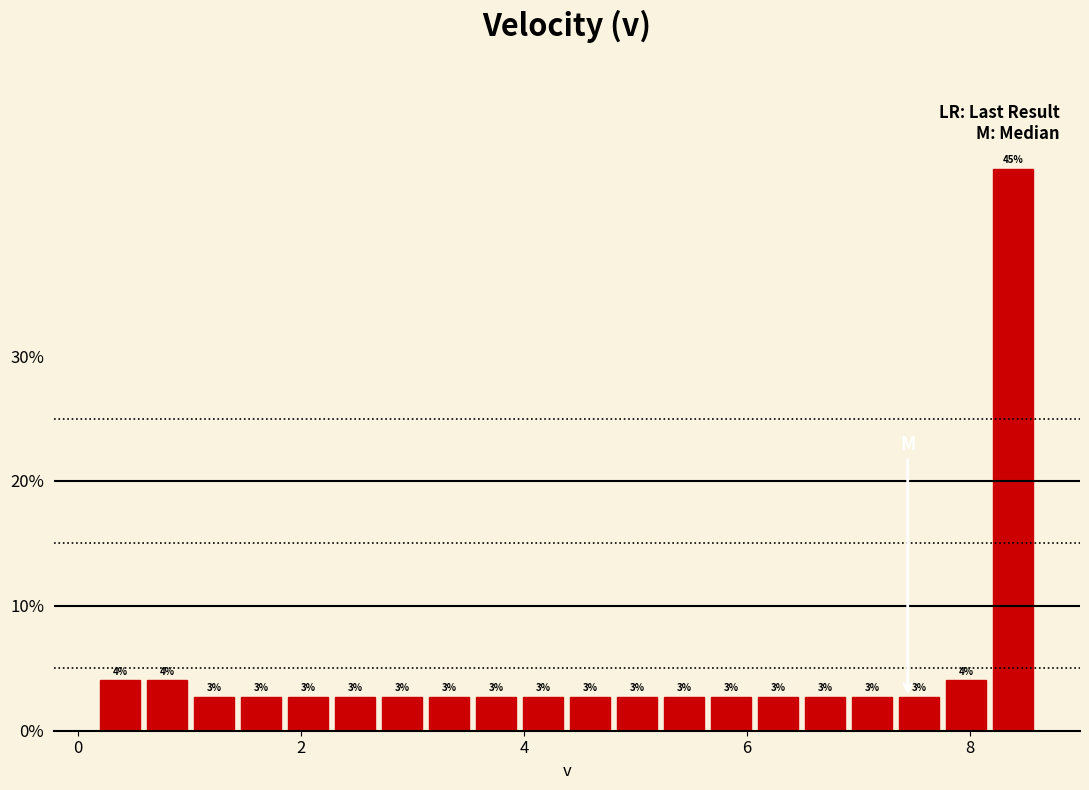

Around what value on the x-axis is the tallest bar? Give the approximate position of its centre, as read against the axis.

8.4